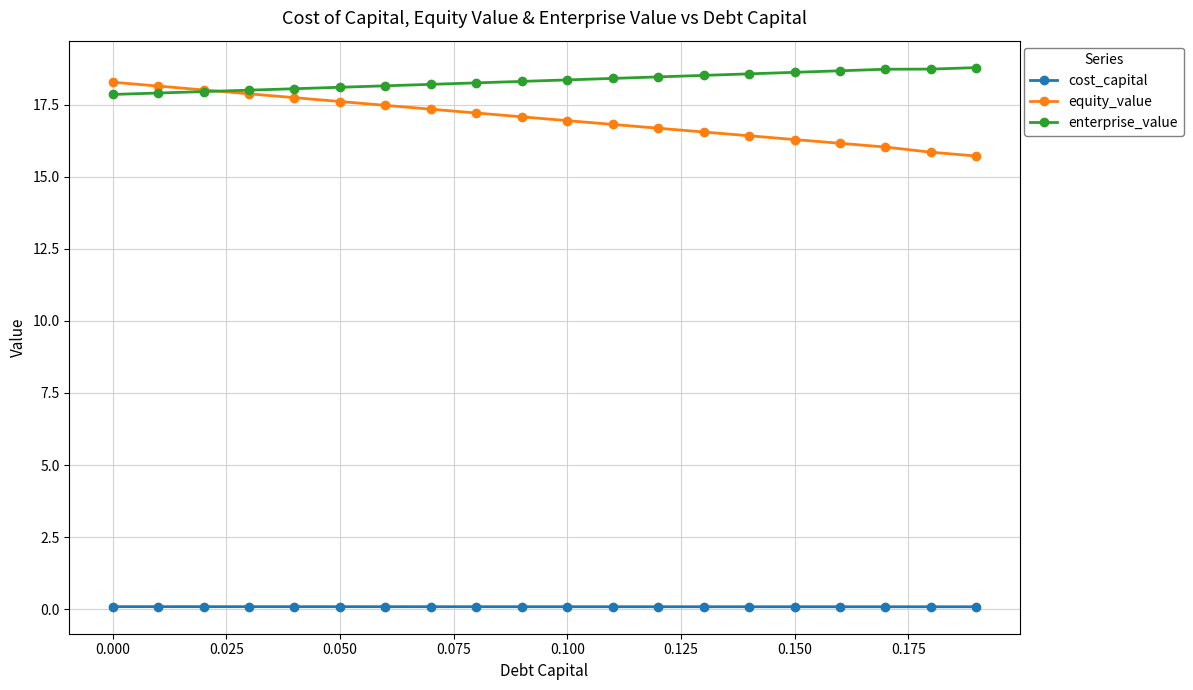

At how many categories does at least one series exceed 16?

20